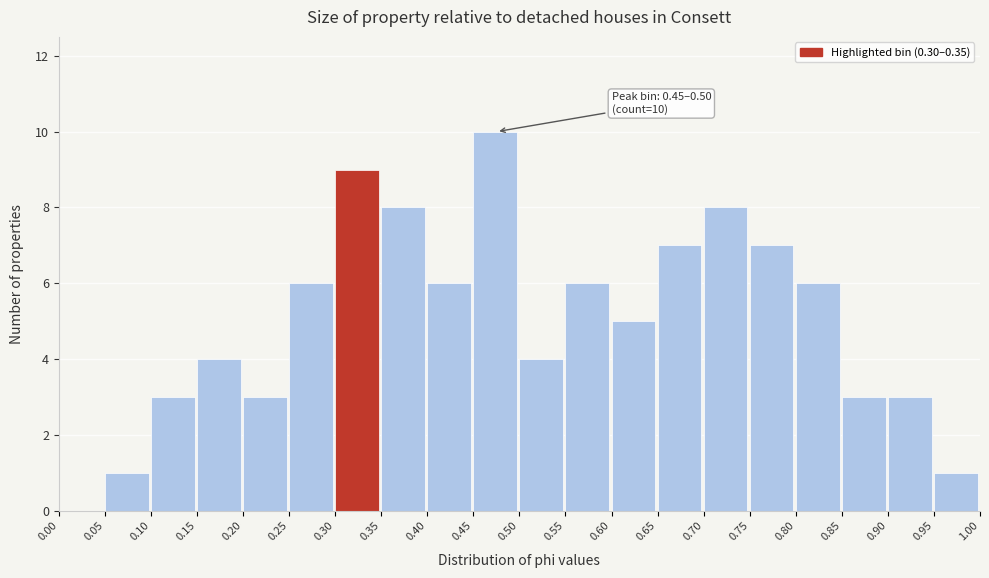

Which range on the x-axis has the tallest bar?

0.45 to 0.50